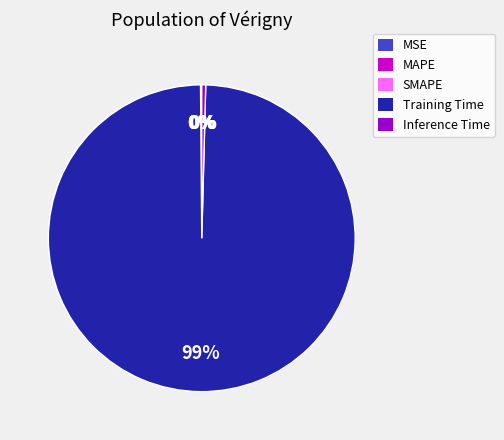

The Training Time slice represents 99% of the pie. True or false?

True